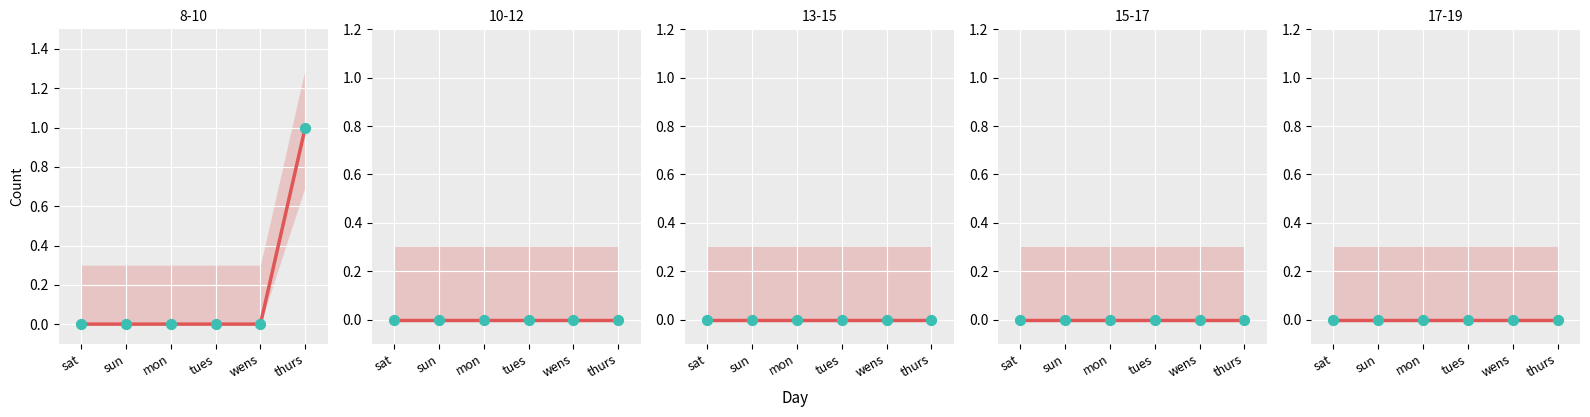

Which series contains the lowest Y value?

8-10 (obs)